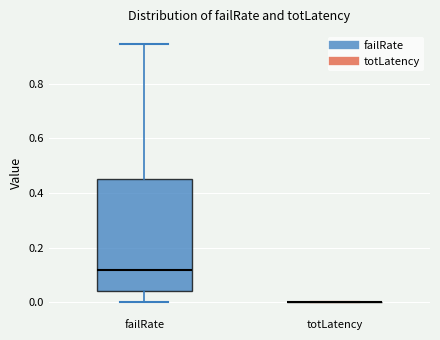

Reading left to right, read every box against the y-axis: the position of its median line, the range the box covers, and the ends of its whiskers. The values are not printed on the chart, so give them approximately, as read against the axis.

failRate: median 0.12, box 0.04 to 0.46, whiskers 0.00 to 0.94
totLatency: box collapsed to a line at 0.00, whiskers 0.00 to 0.00